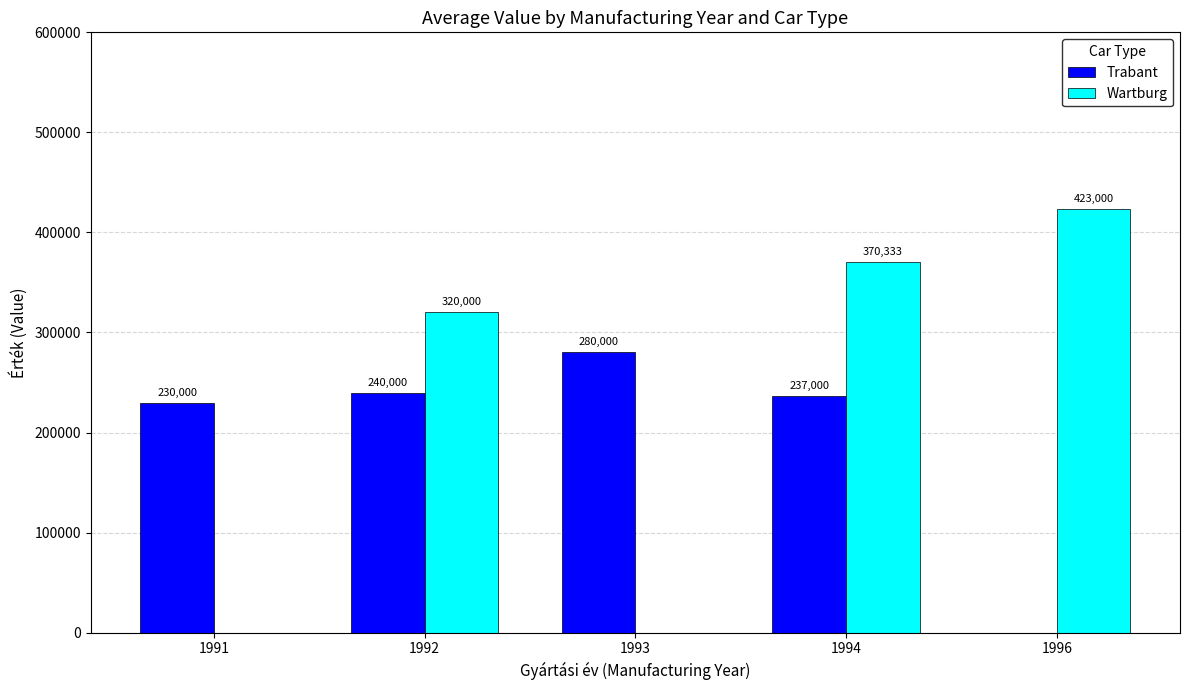

Which series has the largest range (max minus min)?

Wartburg